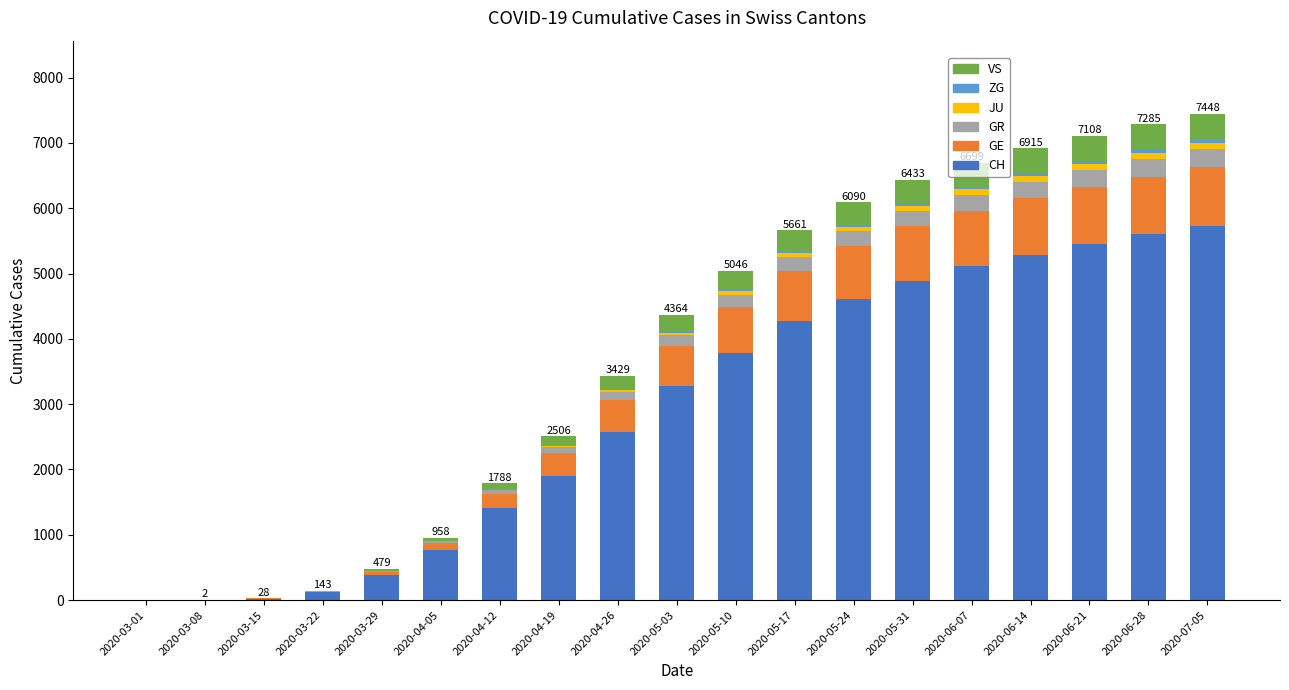

What is the maximum value for CH?

5735